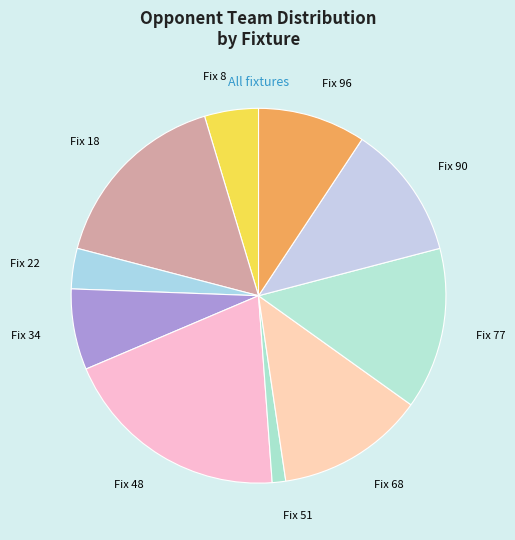

Is there a majority slice in this chart?

No